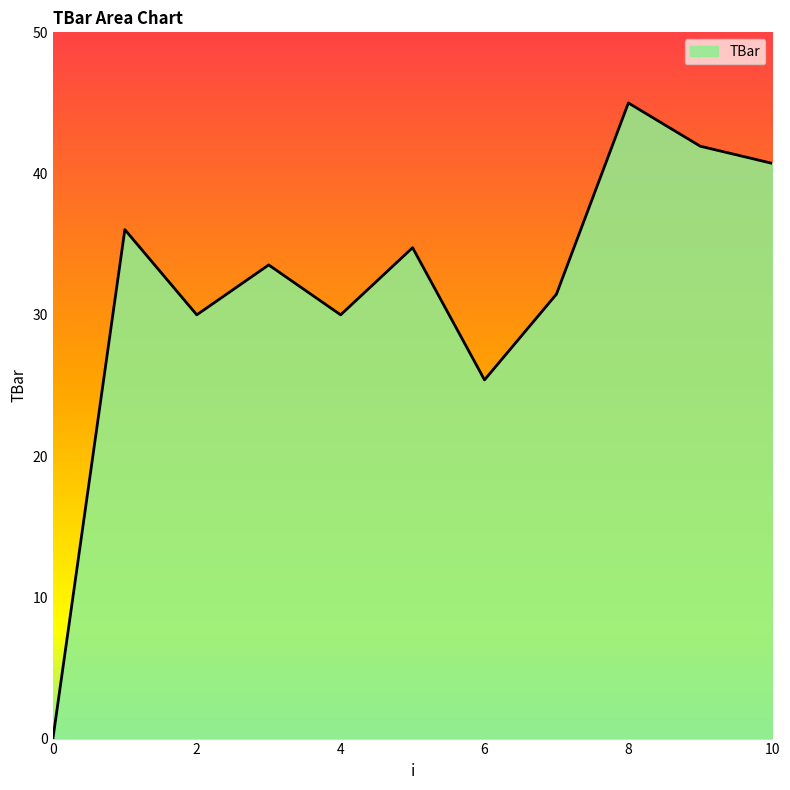

What is the maximum value shown in the chart?

45.0